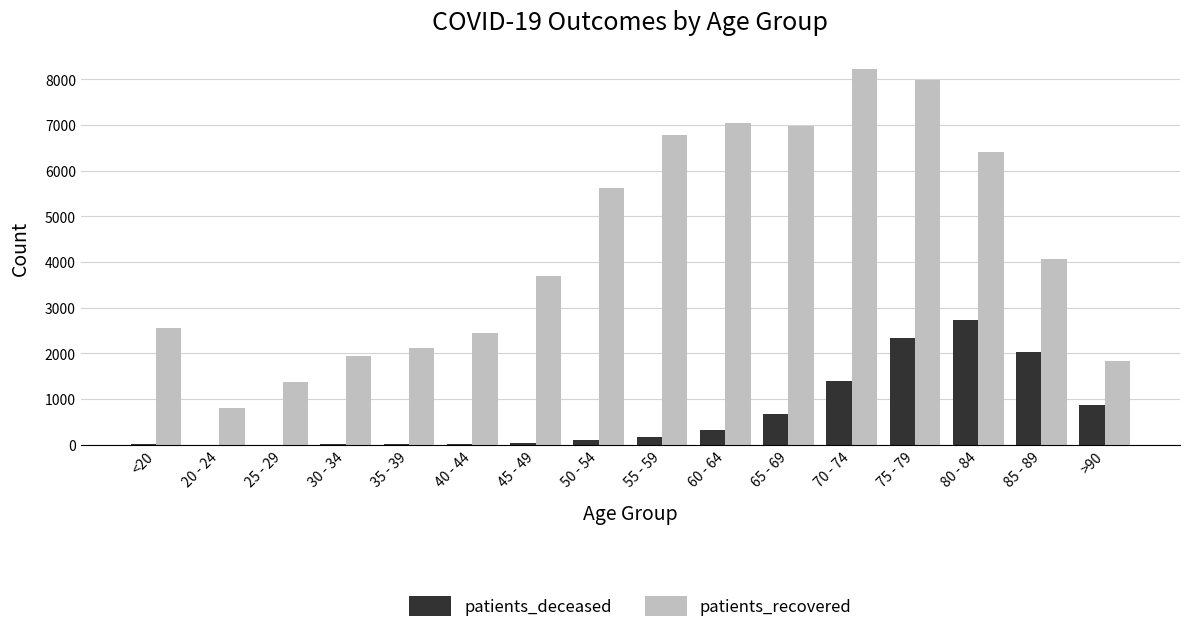

What are all the series names shown in the legend?

patients_deceased, patients_recovered